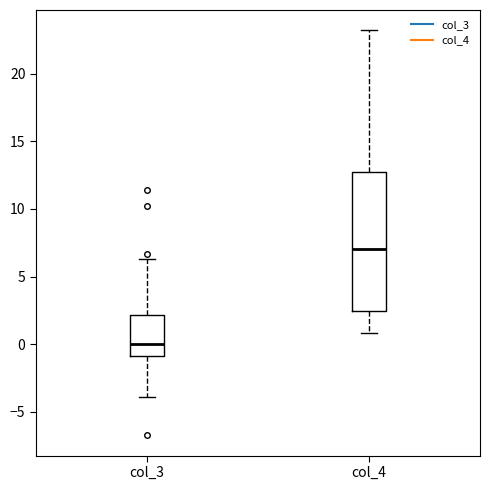

Reading left to right, transcribe this box plot: for each box, give where its median line is, the range the box spans, and where its two whiskers end, as read against the y-axis. The values are not printed on the chart, so give them approximately, as read against the axis.

col_3: median 0.0, box -1.0 to 2.0, whiskers -4.0 to 6.5
col_4: median 7.0, box 2.5 to 12.5, whiskers 1.0 to 23.0